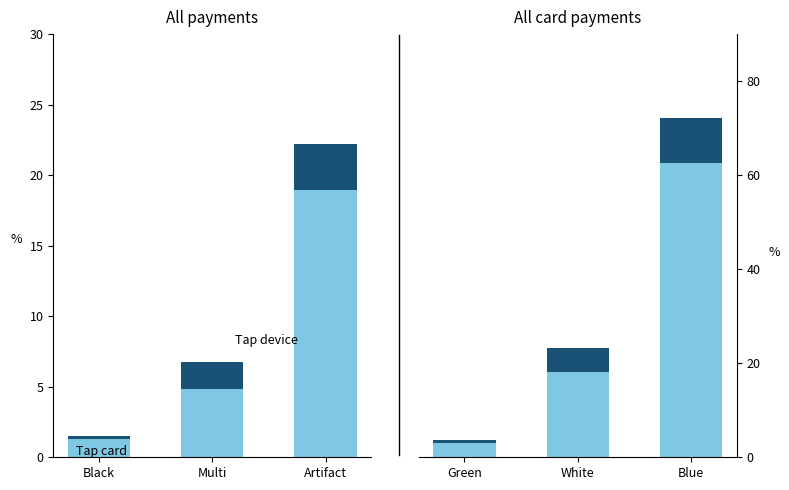

The value of Tap card at White is 30.4. True or false?

False